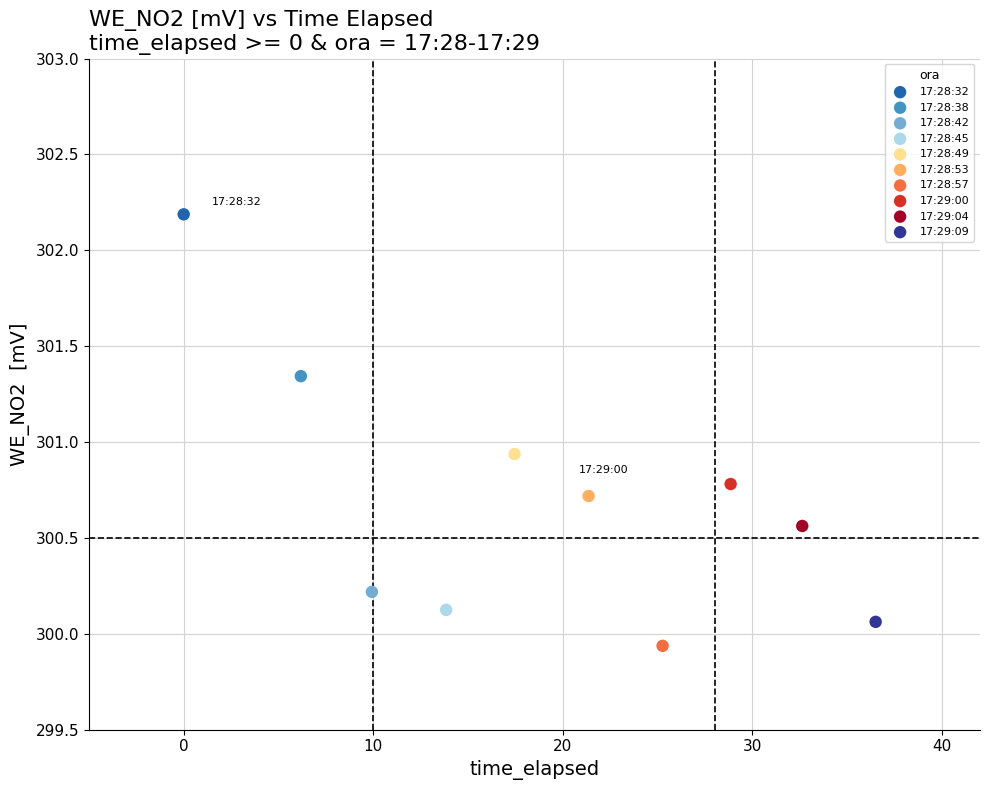

What are all the series names shown in the legend?

17:28:32, 17:28:38, 17:28:42, 17:28:45, 17:28:49, 17:28:53, 17:28:57, 17:29:00, 17:29:04, 17:29:09